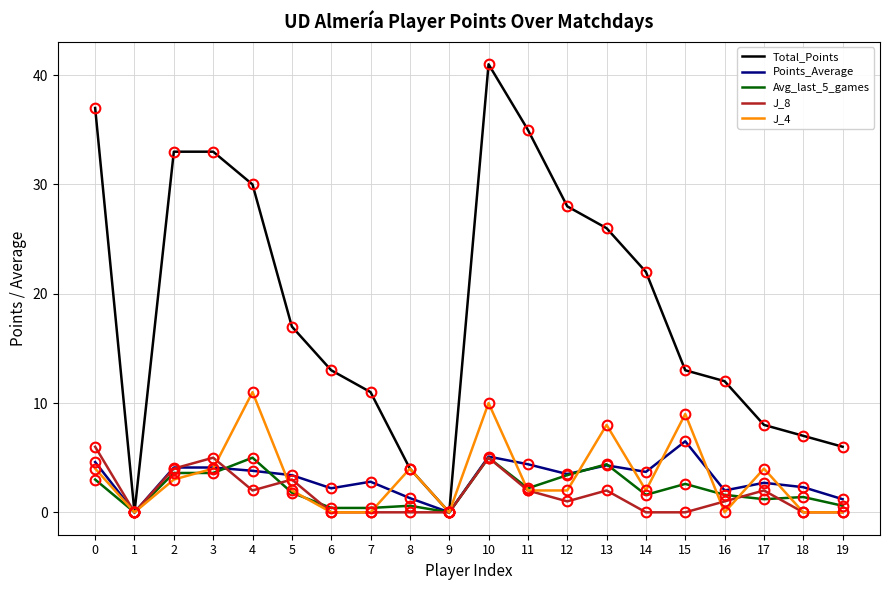

Which category has the highest value in the Total_Points series?

10